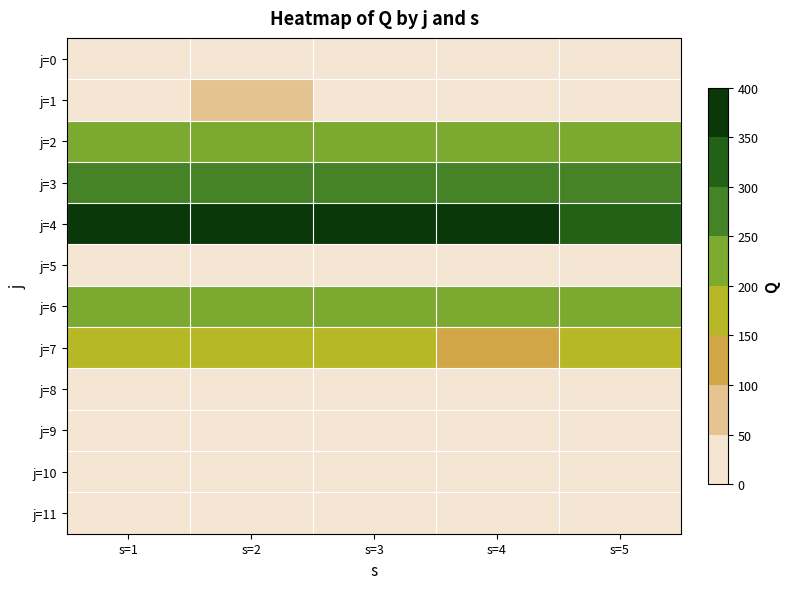

What is the difference between the highest and lowest values at s=2?

352.7